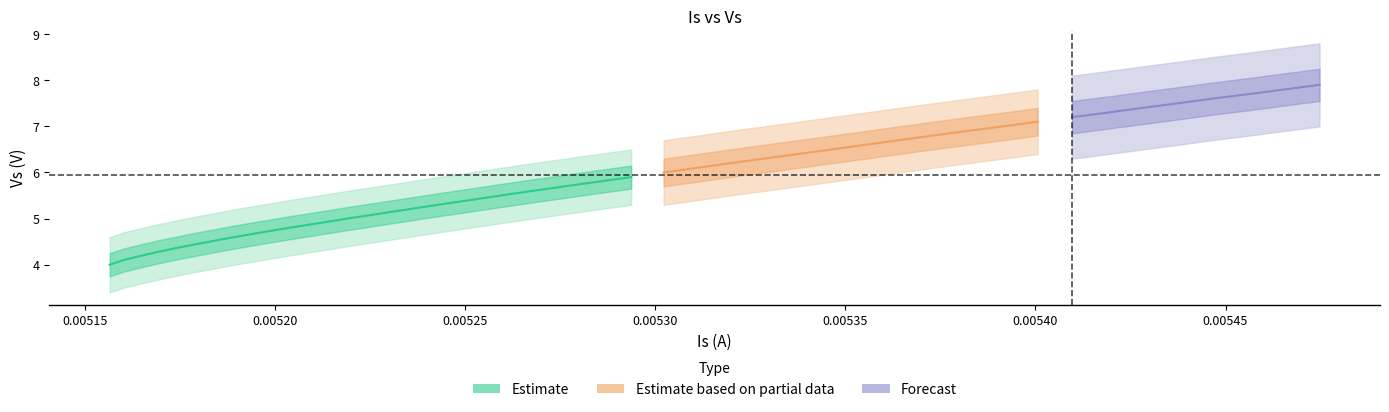

The Vs series shows 2.4 at 22. True or false?

False